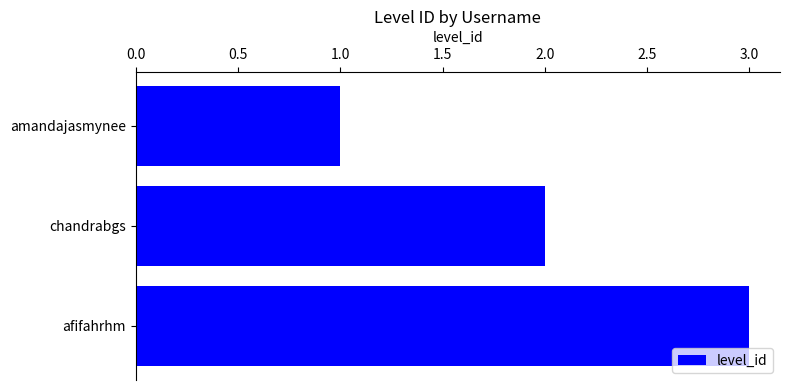

List the labels in order of value, smallest first.

amandajasmynee, chandrabgs, afifahrhm